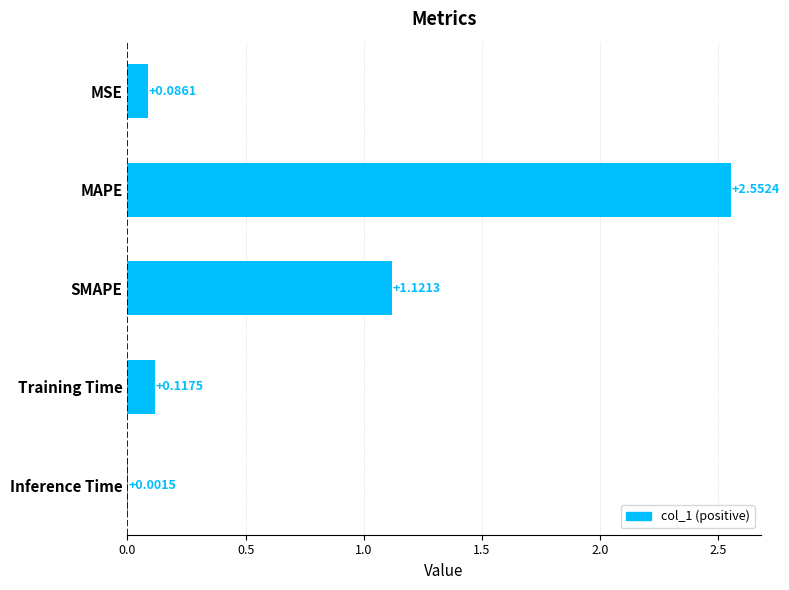

What is the sum of all values?

3.9